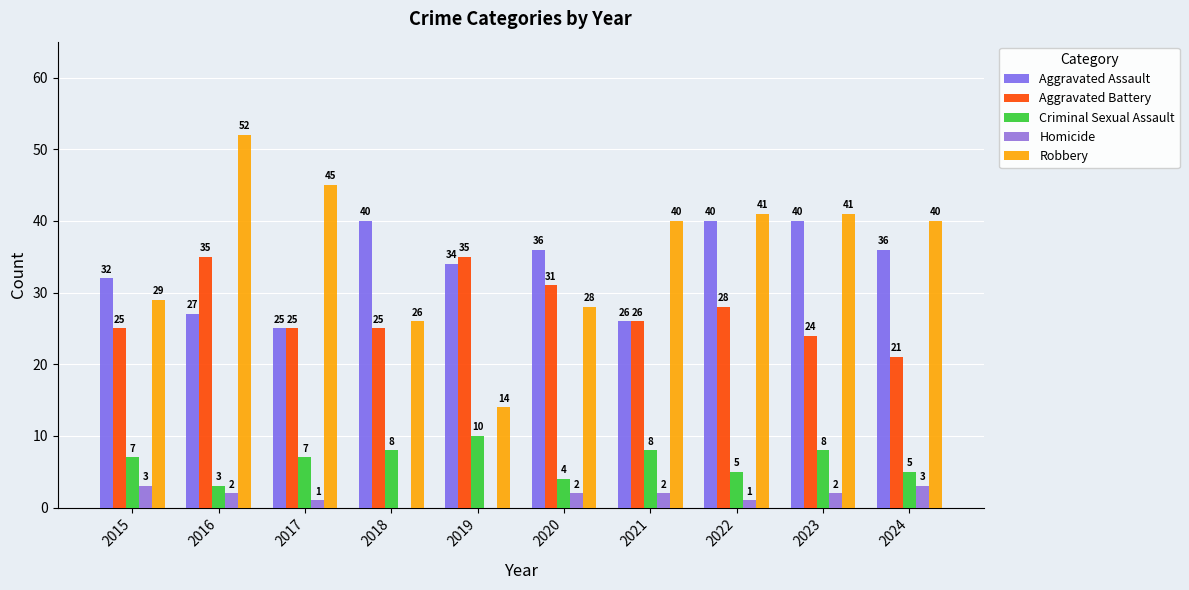

Is the value of Criminal Sexual Assault at 2020 greater than the value of Robbery at 2022?

No